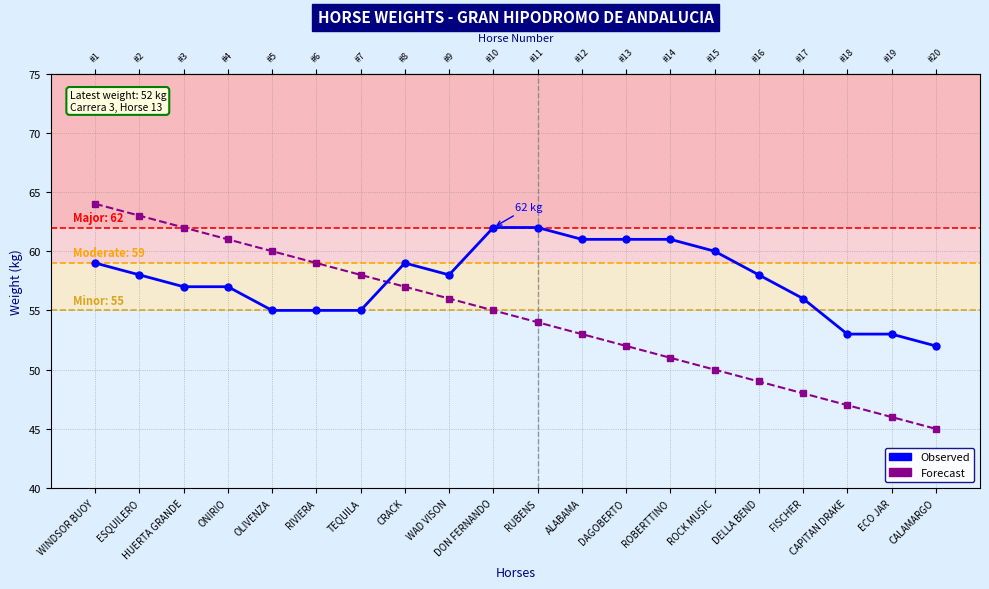

How many lines are shown in the chart?

2